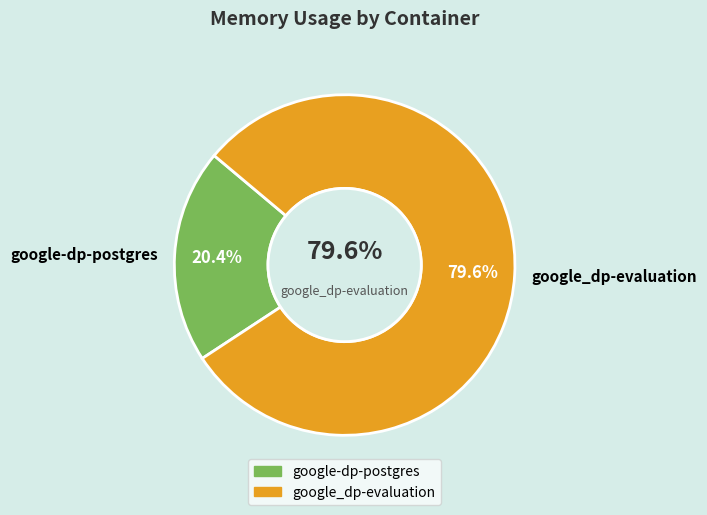

Combined, do google-dp-postgres and google_dp-evaluation account for over 50%?

Yes